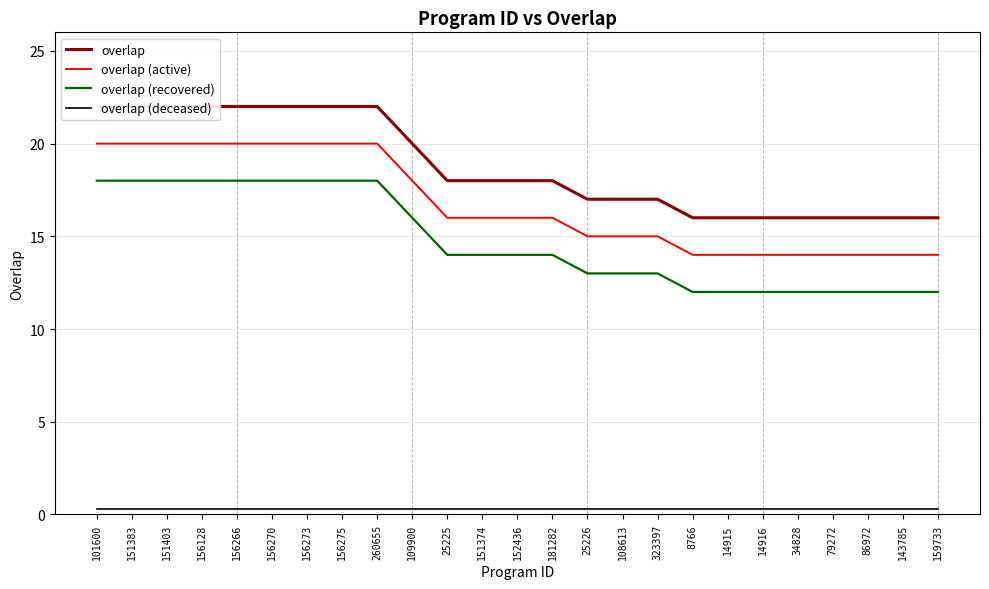

How many distinct data groups are displayed?

4